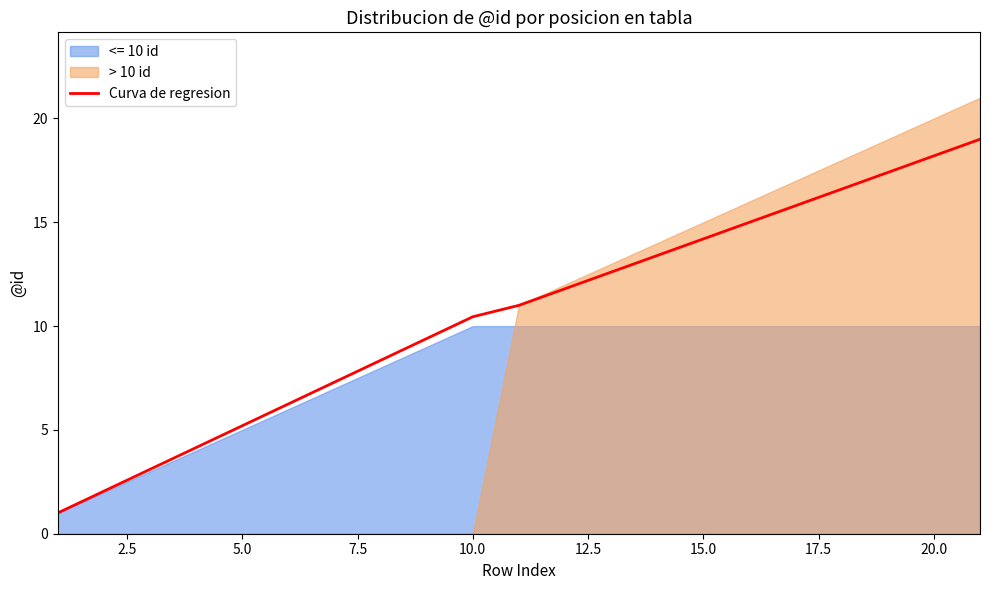

The value of Curva de regresion at 10.0 is 10.4. True or false?

True